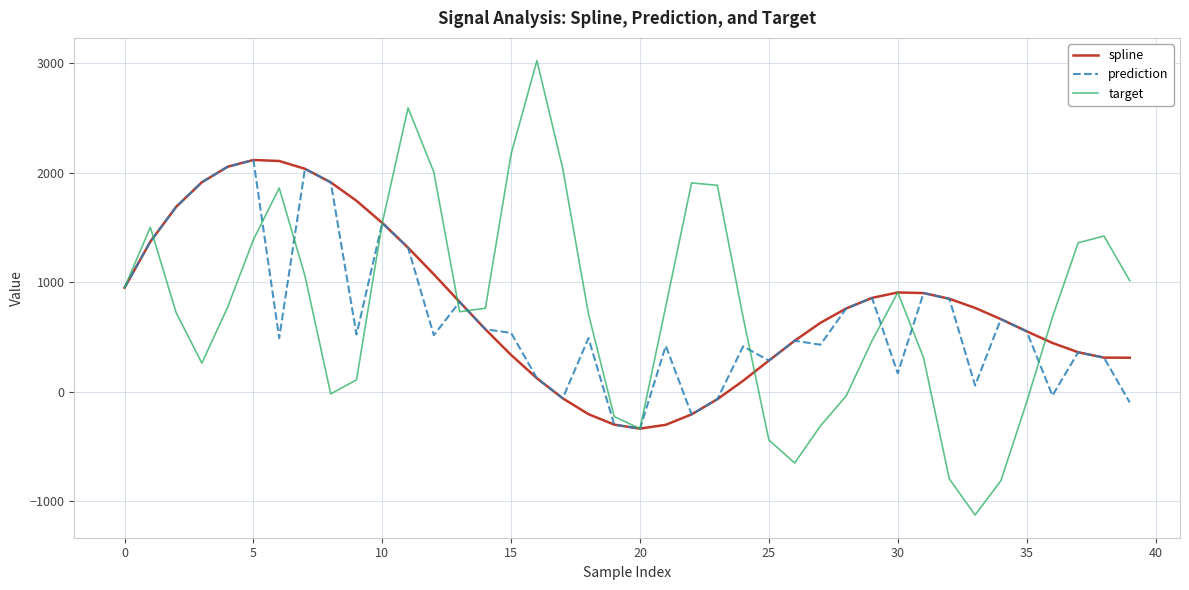

What is the lowest value of the target series?

-1124.1